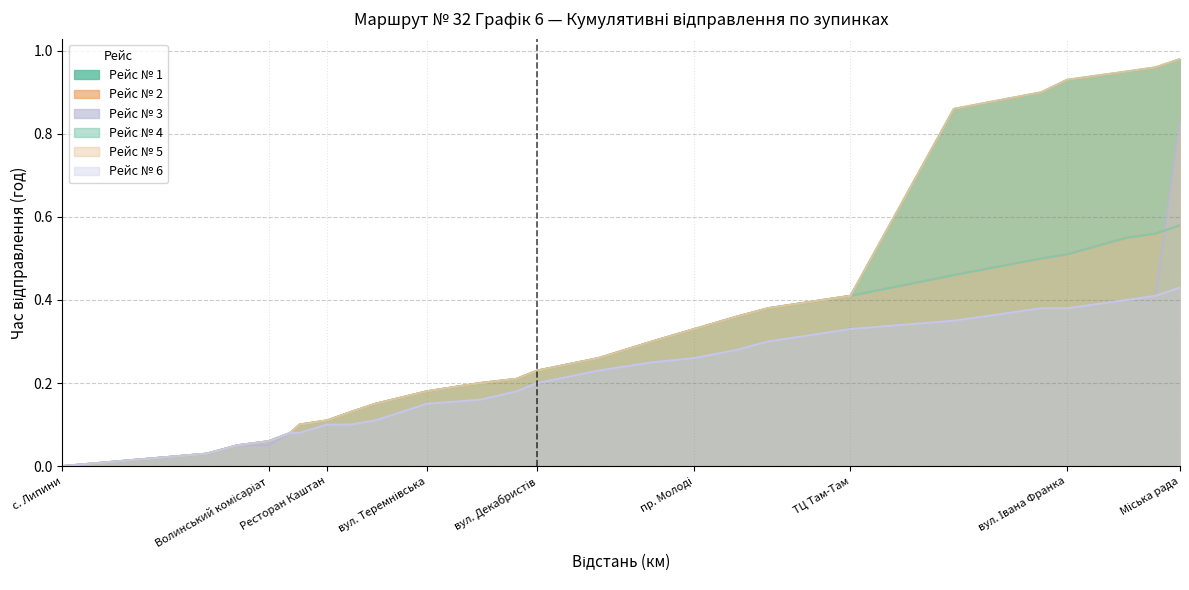

What is the average value of the Рейс № 2 series?

0.3